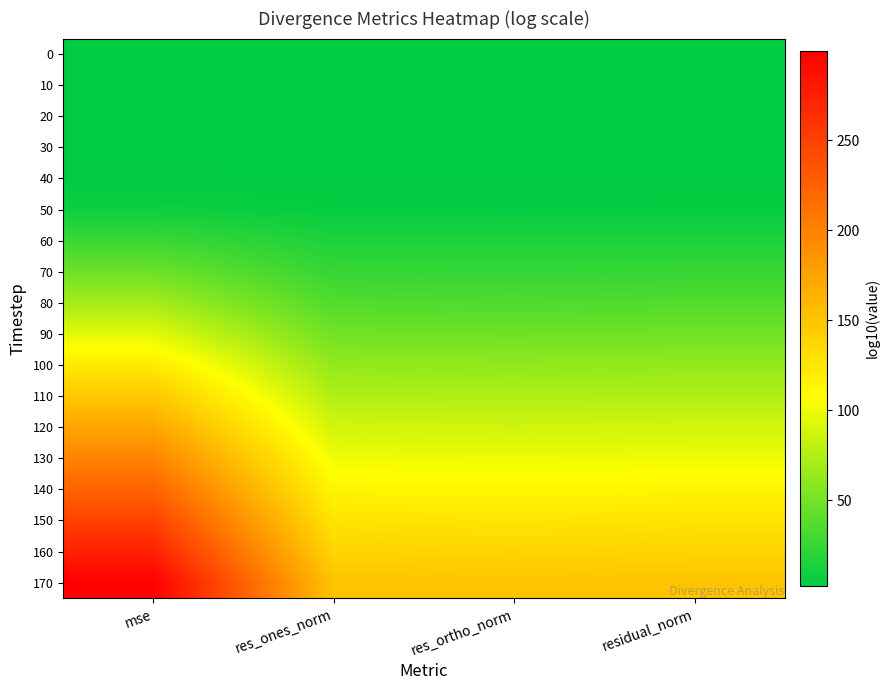

Reading left to right, list all the values displayed in this chart.

0: mse=3.3	res_ones_norm=3.1	res_ortho_norm=2.8	residual_norm=3.1
10: mse=2.9	res_ones_norm=2.9	res_ortho_norm=2.7	residual_norm=3.0
20: mse=3.2	res_ones_norm=3.0	res_ortho_norm=2.8	residual_norm=3.1
30: mse=3.1	res_ones_norm=3.0	res_ortho_norm=2.7	residual_norm=3.0
40: mse=3.5	res_ones_norm=3.2	res_ortho_norm=2.8	residual_norm=3.3
50: mse=8.3	res_ones_norm=5.6	res_ortho_norm=5.5	residual_norm=5.7
60: mse=26.8	res_ones_norm=14.8	res_ortho_norm=14.5	residual_norm=14.9
70: mse=47.3	res_ones_norm=25.1	res_ortho_norm=24.6	residual_norm=25.1
80: mse=69.6	res_ones_norm=36.3	res_ortho_norm=35.6	residual_norm=36.3
90: mse=94.6	res_ones_norm=48.8	res_ortho_norm=48.1	residual_norm=48.8
100: mse=121.6	res_ones_norm=62.3	res_ortho_norm=61.7	residual_norm=62.3
110: mse=147.3	res_ones_norm=75.1	res_ortho_norm=74.4	residual_norm=75.2
120: mse=173.2	res_ones_norm=88.1	res_ortho_norm=87.2	residual_norm=88.1
130: mse=198.6	res_ones_norm=100.8	res_ortho_norm=100.0	residual_norm=100.8
140: mse=223.5	res_ones_norm=113.3	res_ortho_norm=112.6	residual_norm=113.3
150: mse=248.9	res_ones_norm=125.9	res_ortho_norm=125.3	residual_norm=125.9
160: mse=274.5	res_ones_norm=138.7	res_ortho_norm=138.0	residual_norm=138.7
170: mse=299.5	res_ones_norm=151.3	res_ortho_norm=150.6	residual_norm=151.3